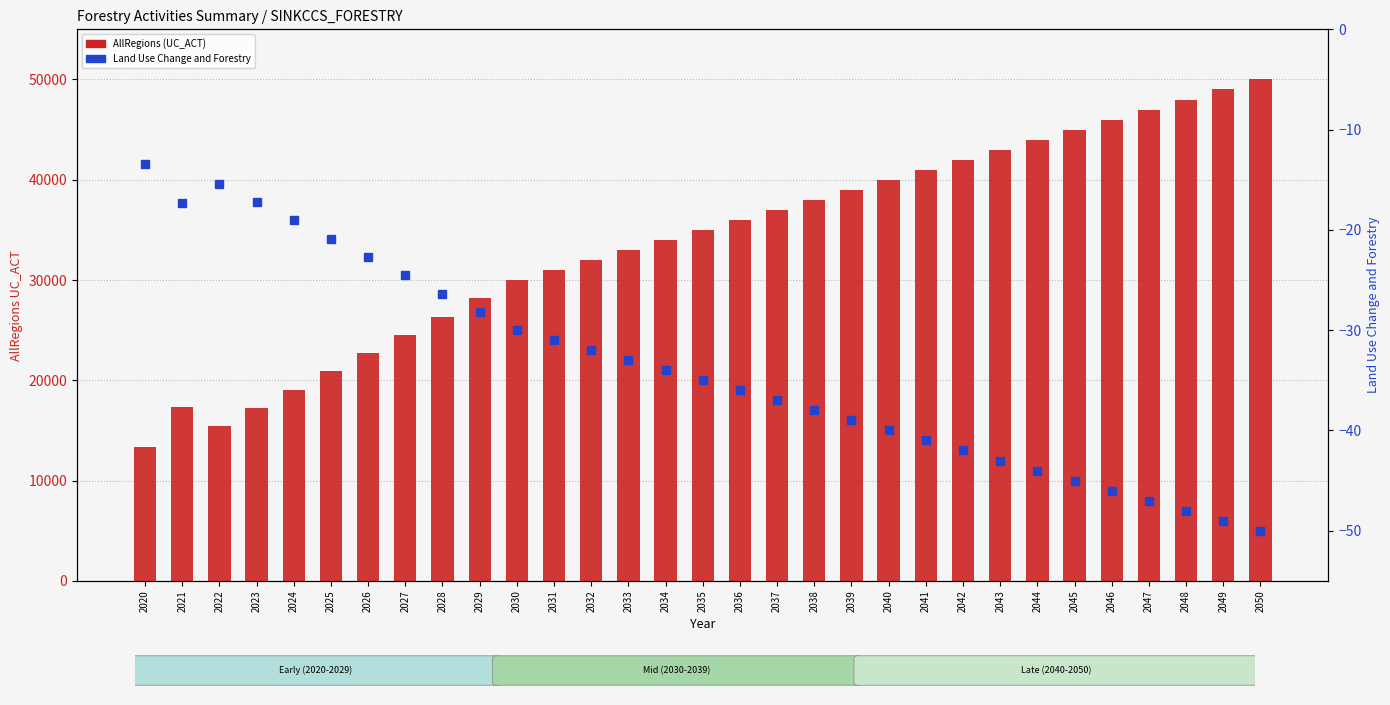

Are the bars grouped side by side (vs. stacked)?

Yes